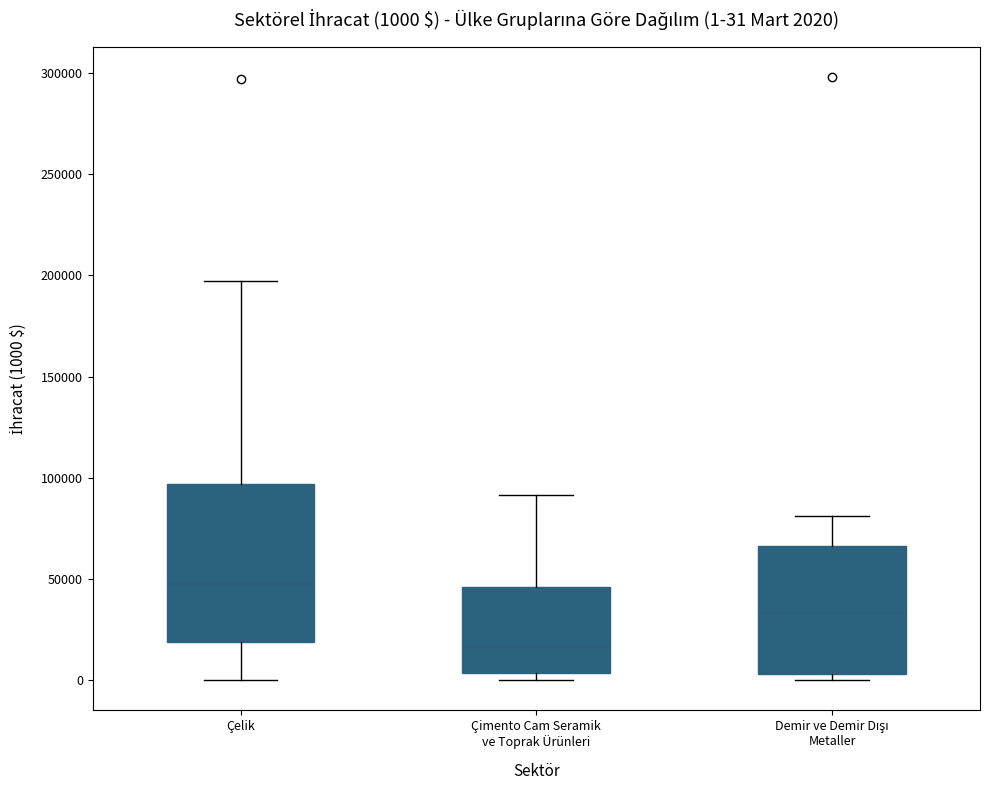

Which box has the highest median line?

Çelik